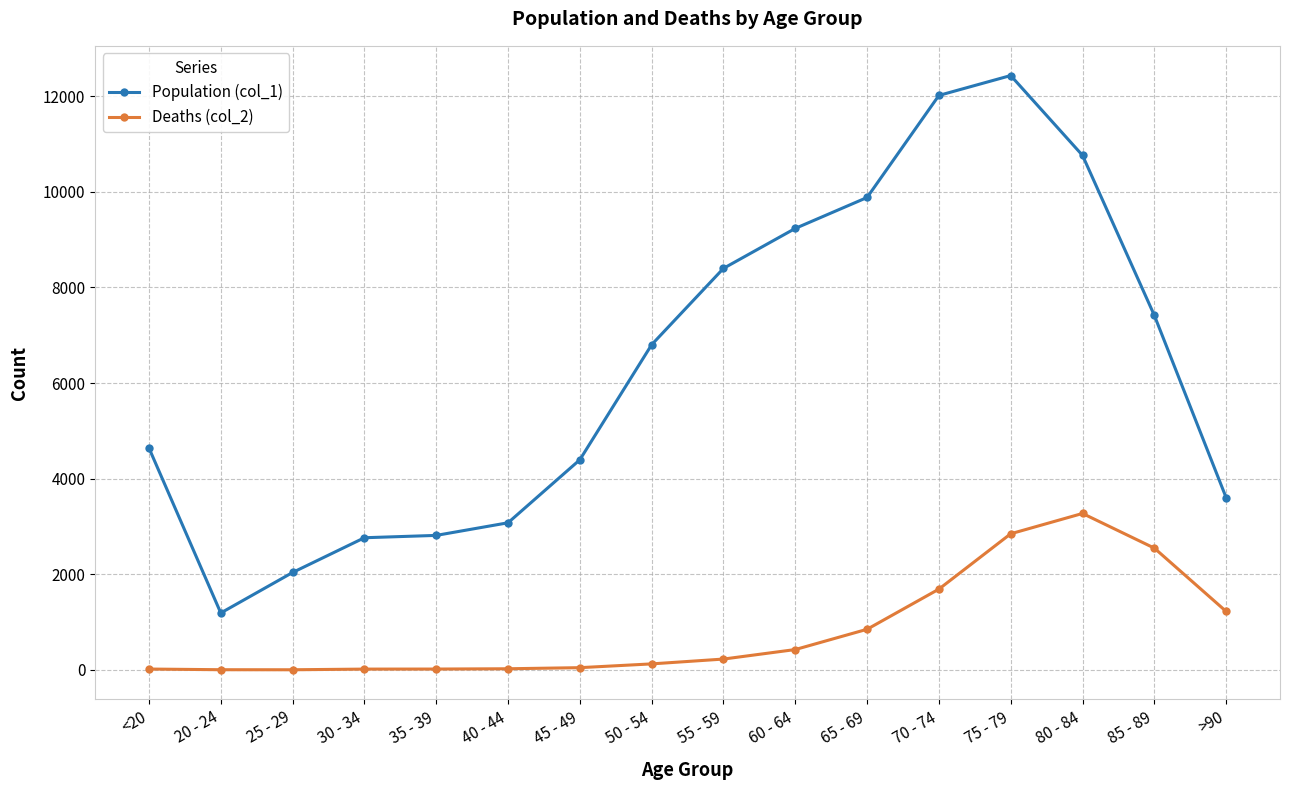

The Population (col_1) series shows 3752 at 65 - 69. True or false?

False